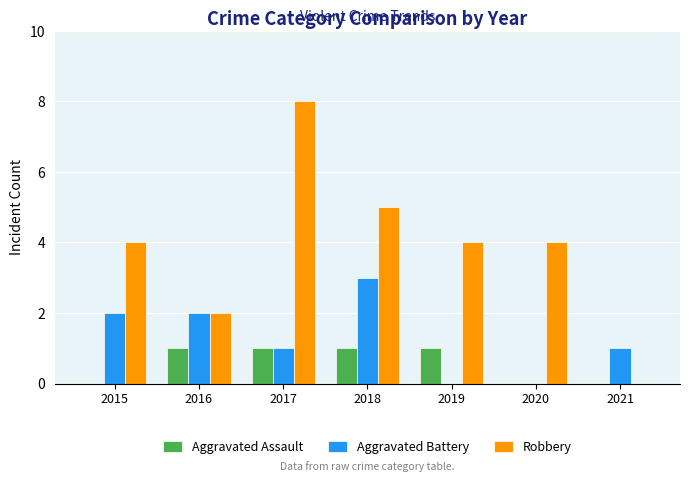

Which series changed the most between 2016 and 2021?

Robbery